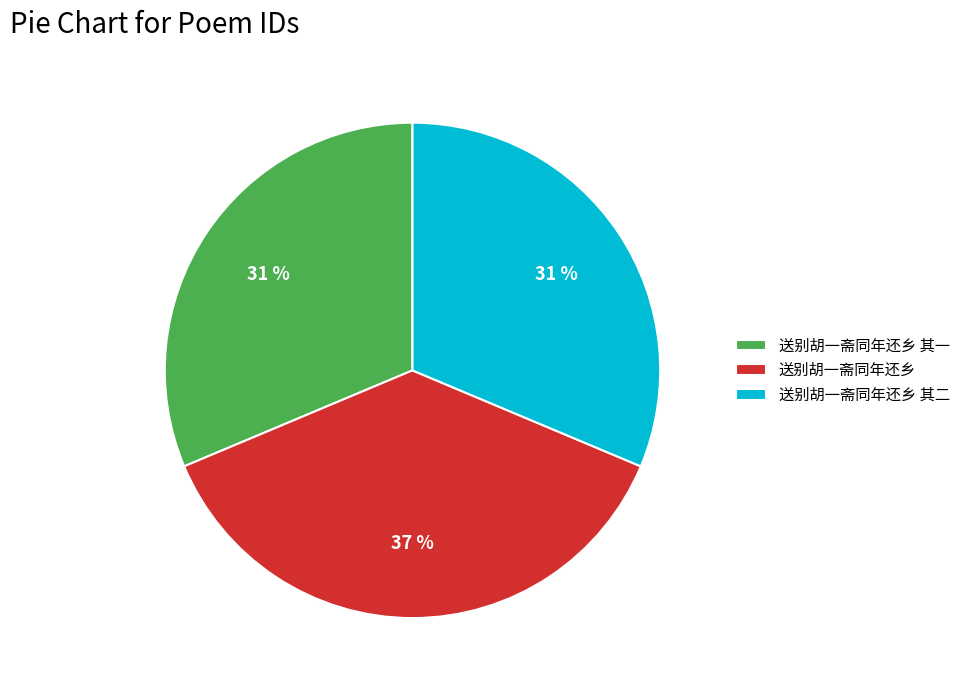

Do 送别胡一斋同年还乡 and 送别胡一斋同年还乡 其一 together represent more than half of the pie?

Yes